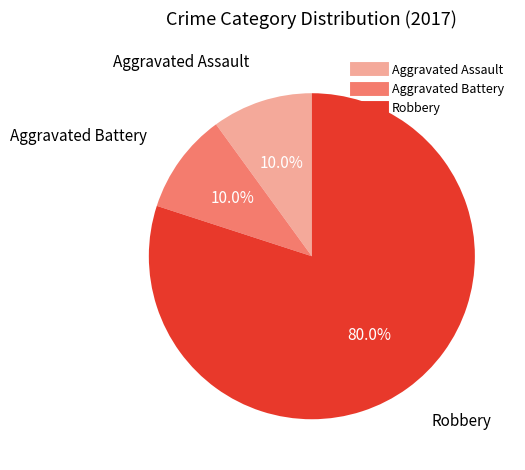

Combined, what portion of the pie is Robbery and Aggravated Battery?

90.0%